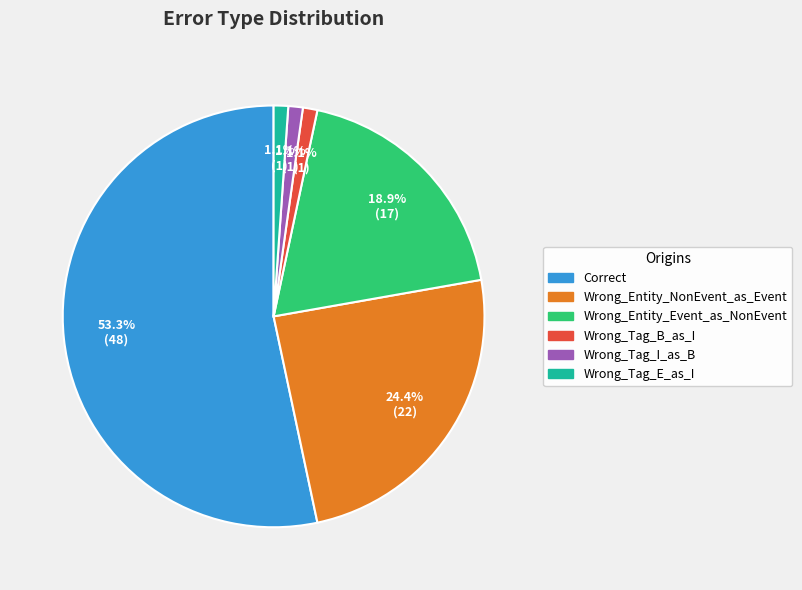

What is the largest slice in the pie chart?

Correct